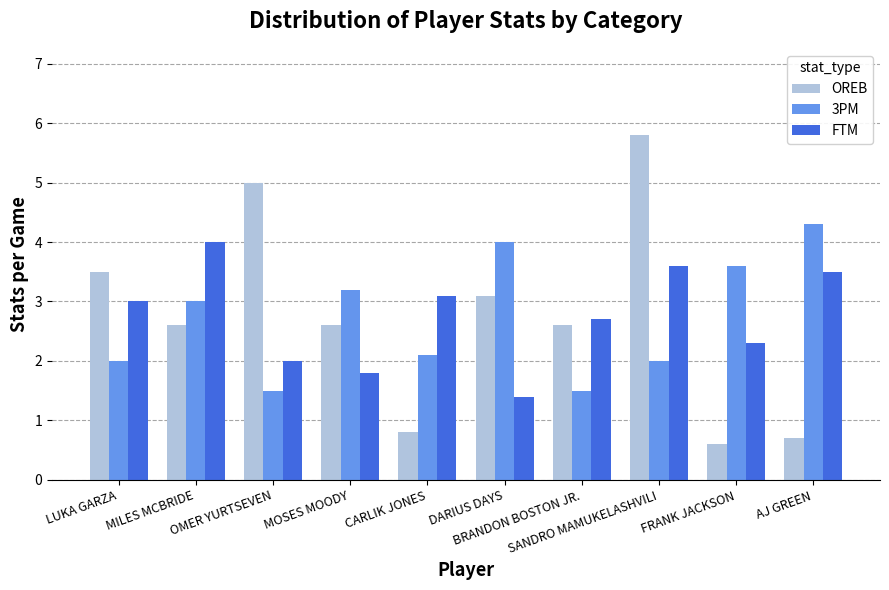

At how many categories does at least one series exceed 1?

10